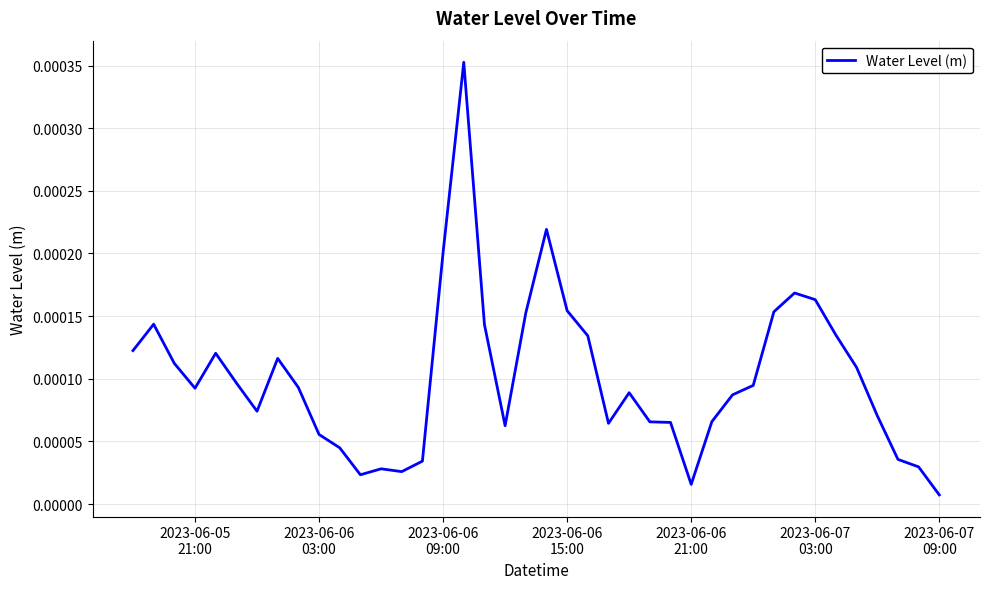

How many lines are shown in the chart?

1